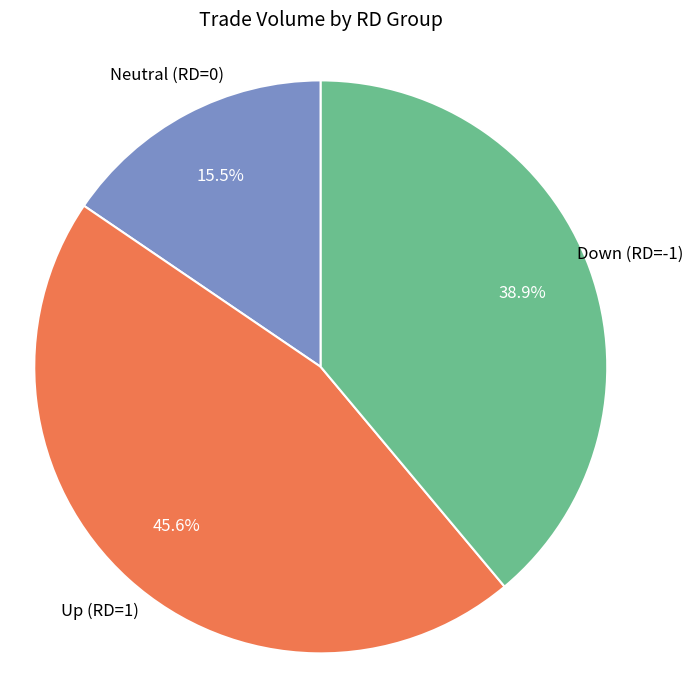

Is there any slice that represents more than half of the pie?

No